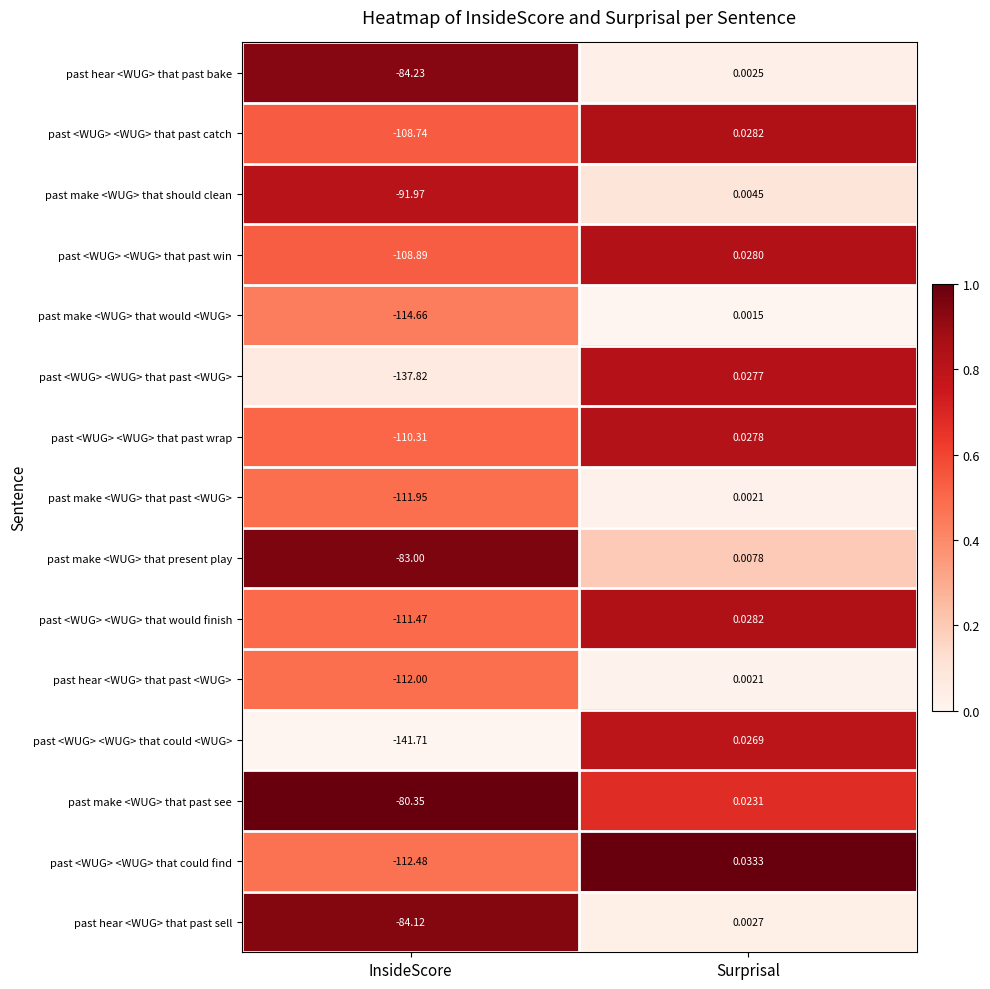

Which series has the largest range (max minus min)?

past <WUG> <WUG> that could <WUG>